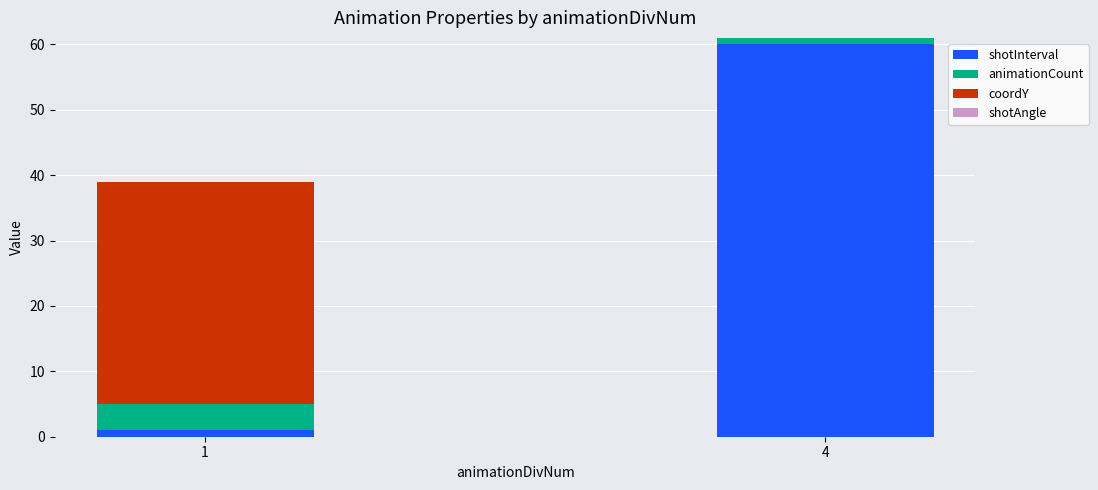

Is it true that shotInterval equals 32 at 4?

False